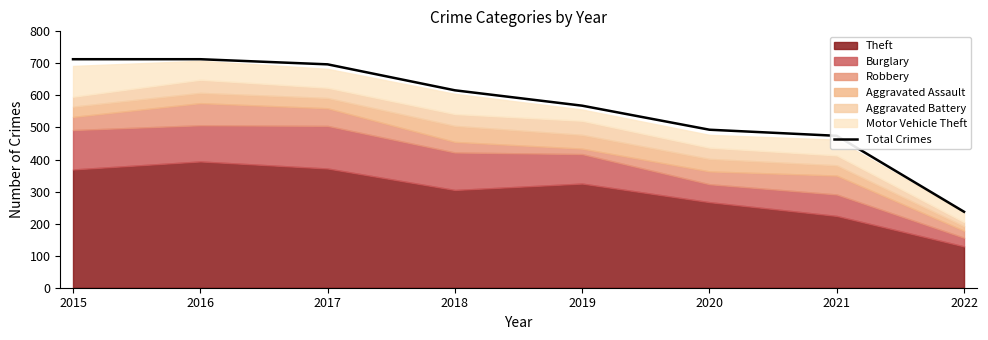

What is the value of the 4th point from the left?

616